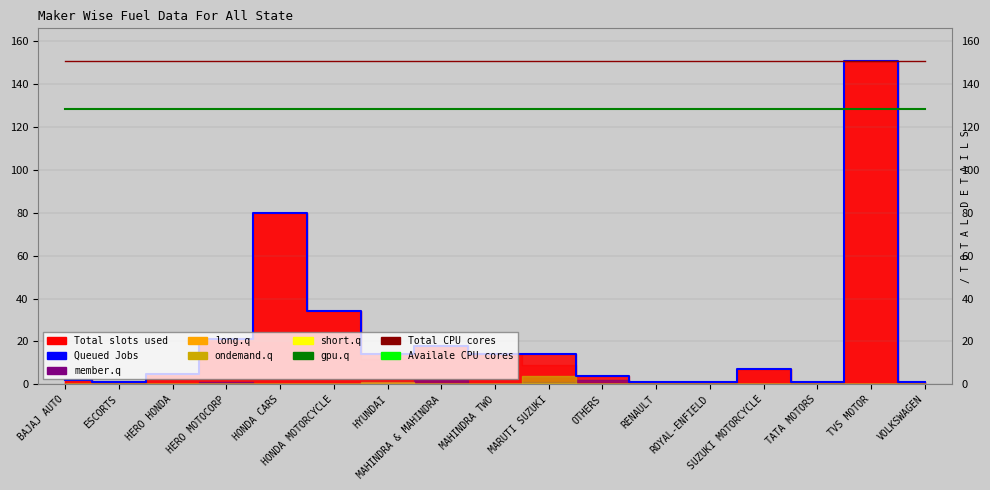

What is the value of the Total CPU cores point at the 14th from the left?

151.0